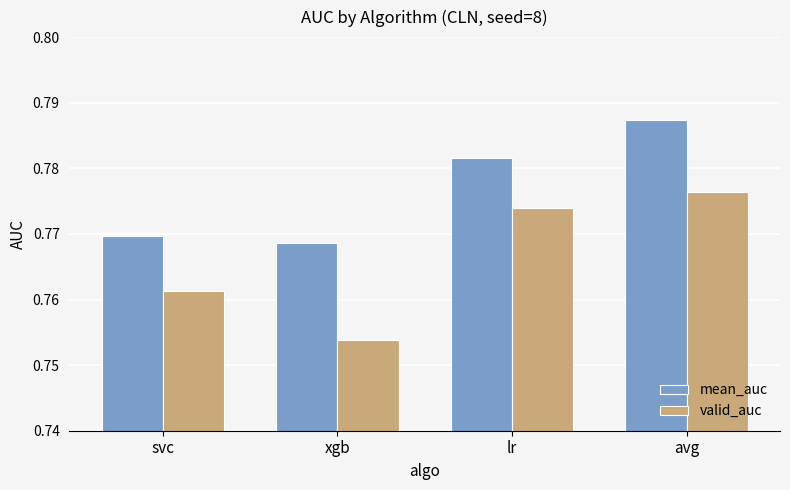

What is the label of the 4th bar from the left?

avg